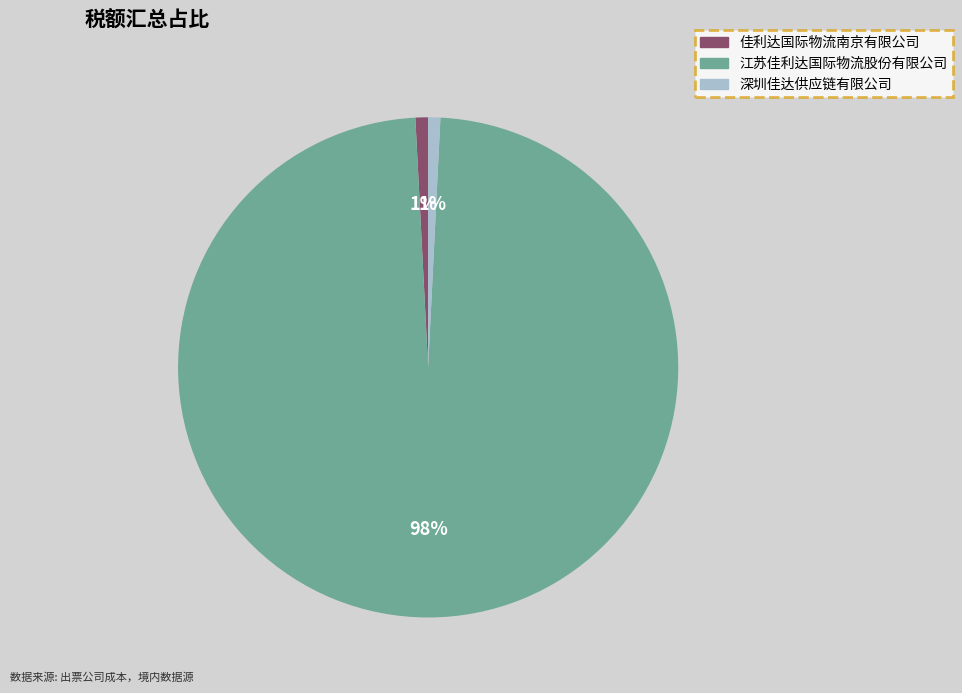

Combined, do 佳利达国际物流南京有限公司 and 深圳佳达供应链有限公司 account for over 50%?

No